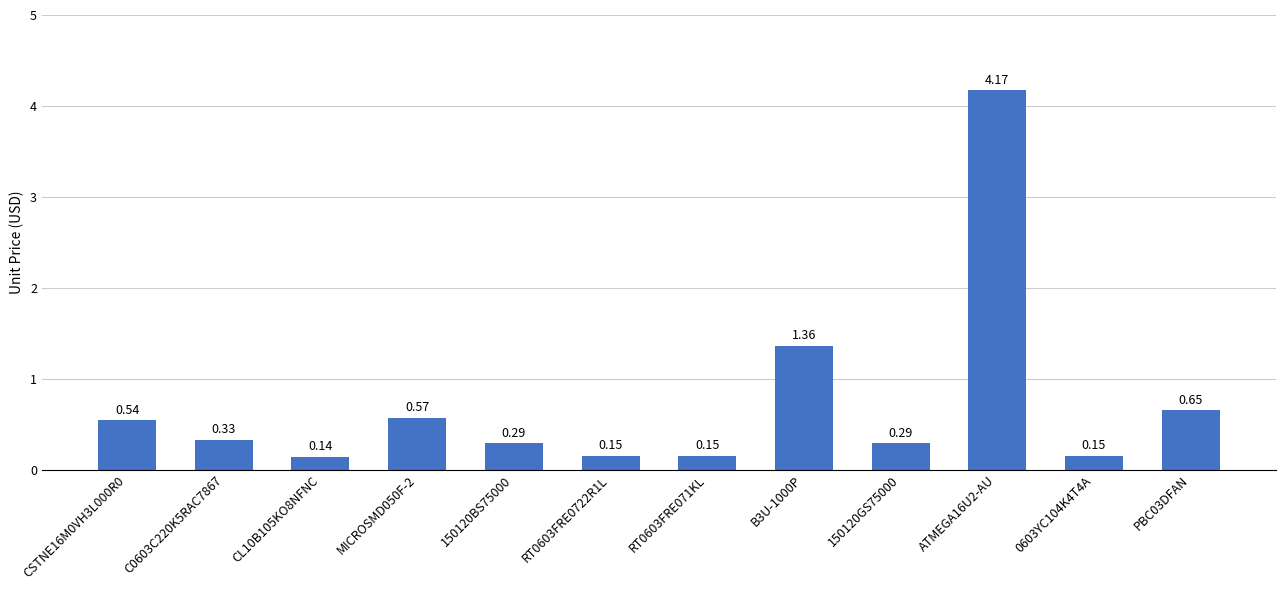

How many categories are shown in the chart?

12